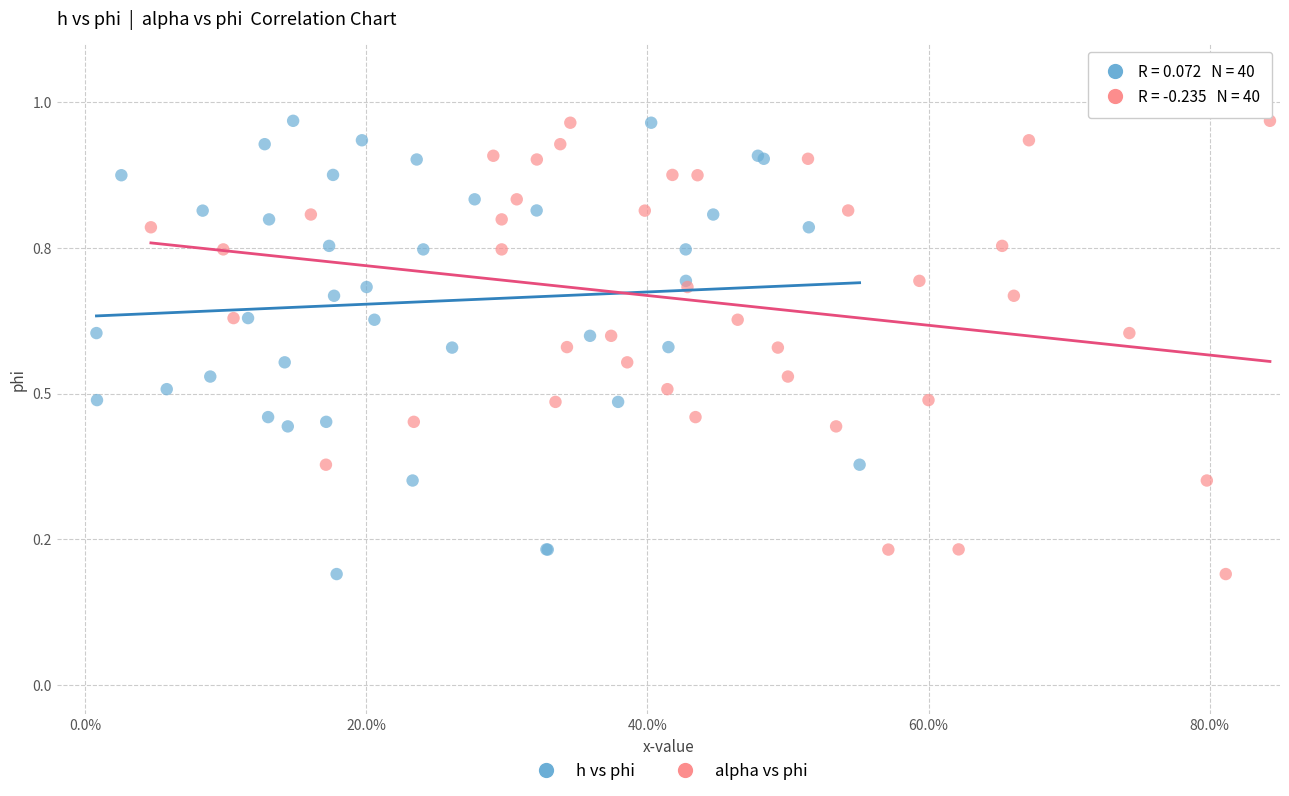

What are all the series names shown in the legend?

h vs phi, alpha vs phi